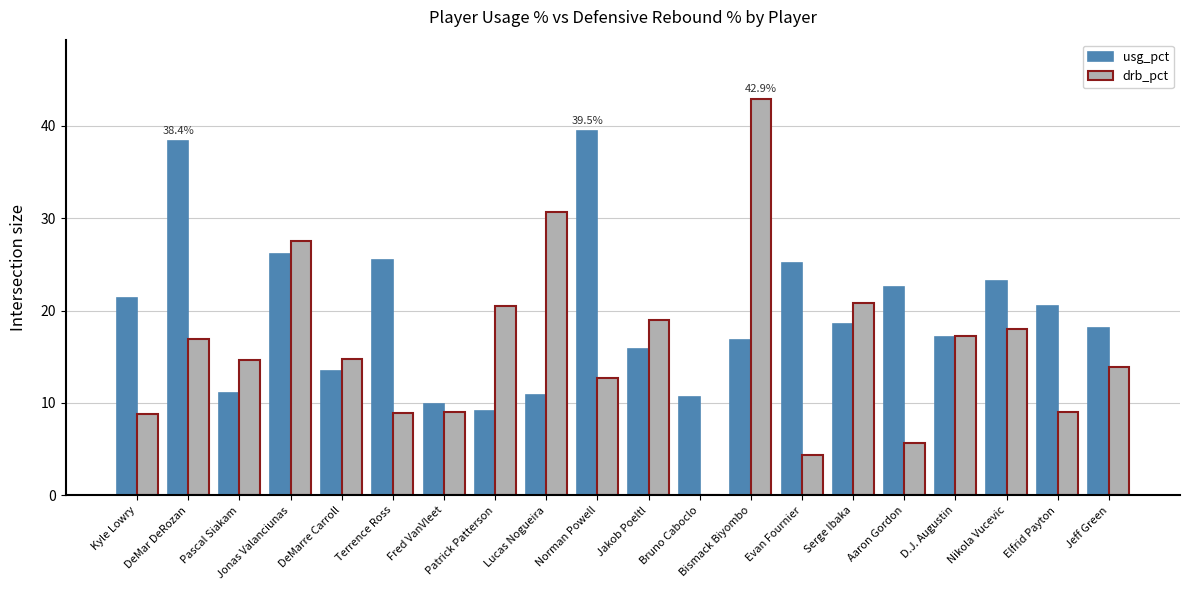

The value of usg_pct at Serge Ibaka is 18.5. True or false?

True